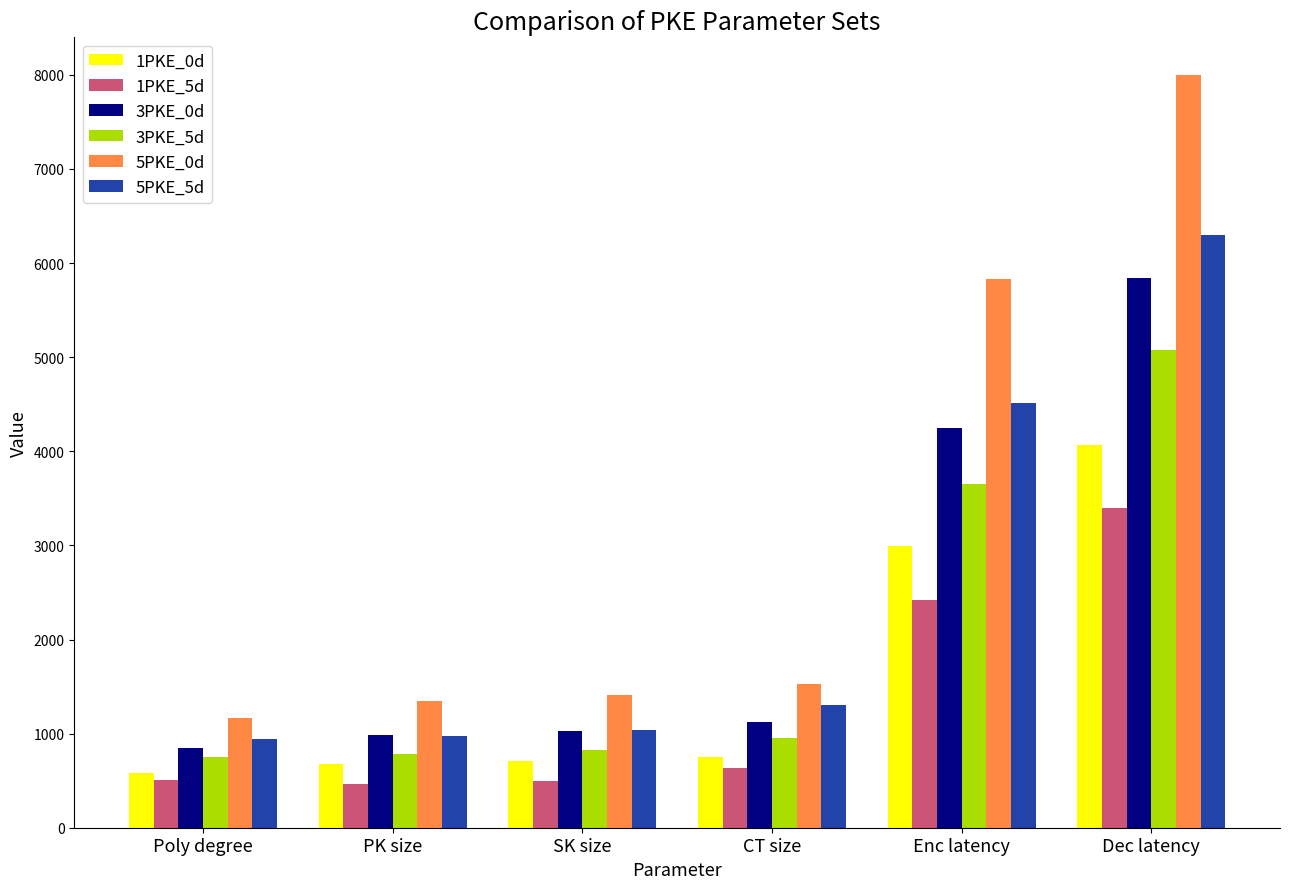

Does the chart contain any negative values?

No